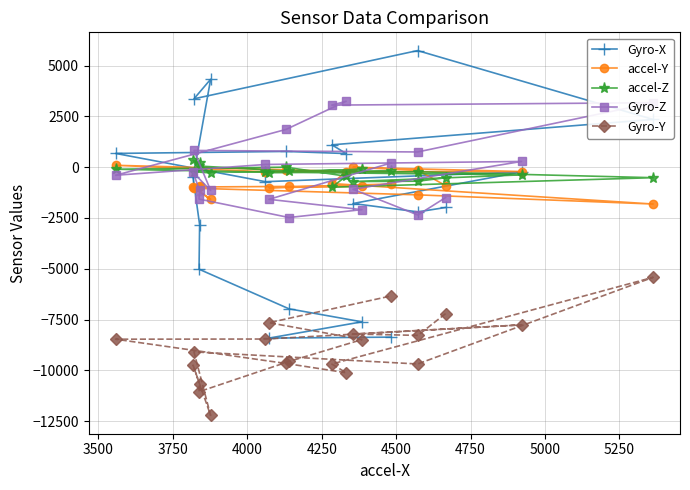

What is the value of the Gyro-Y point at the 10th from the left?

-9562